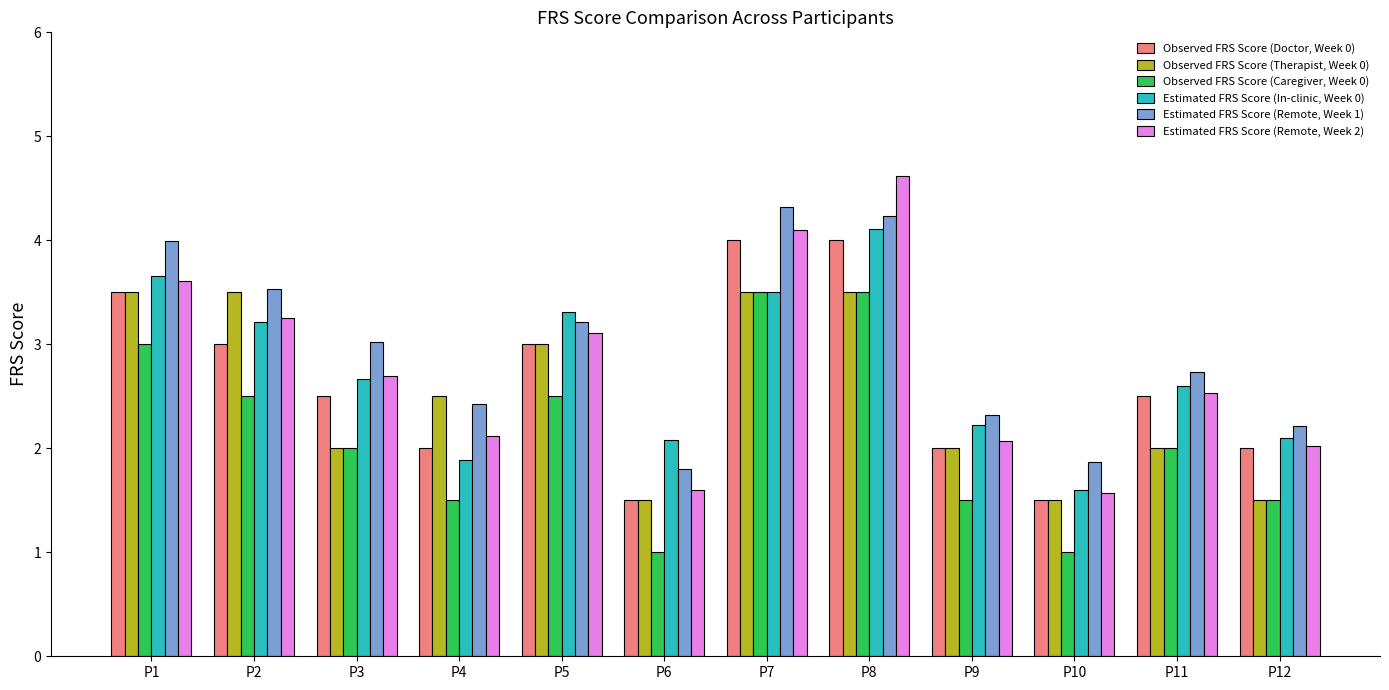

What is the maximum value for Estimated FRS Score (In-clinic, Week 0)?

4.1